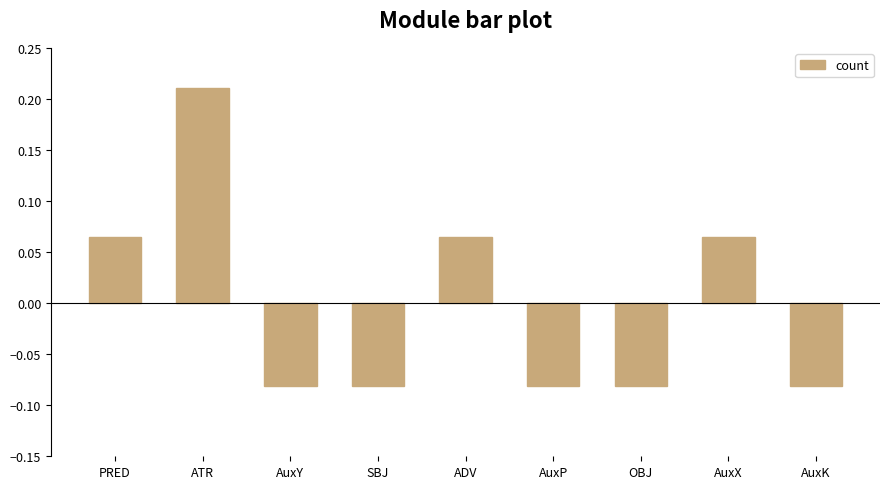

What is the label of the 6th bar from the right?

SBJ